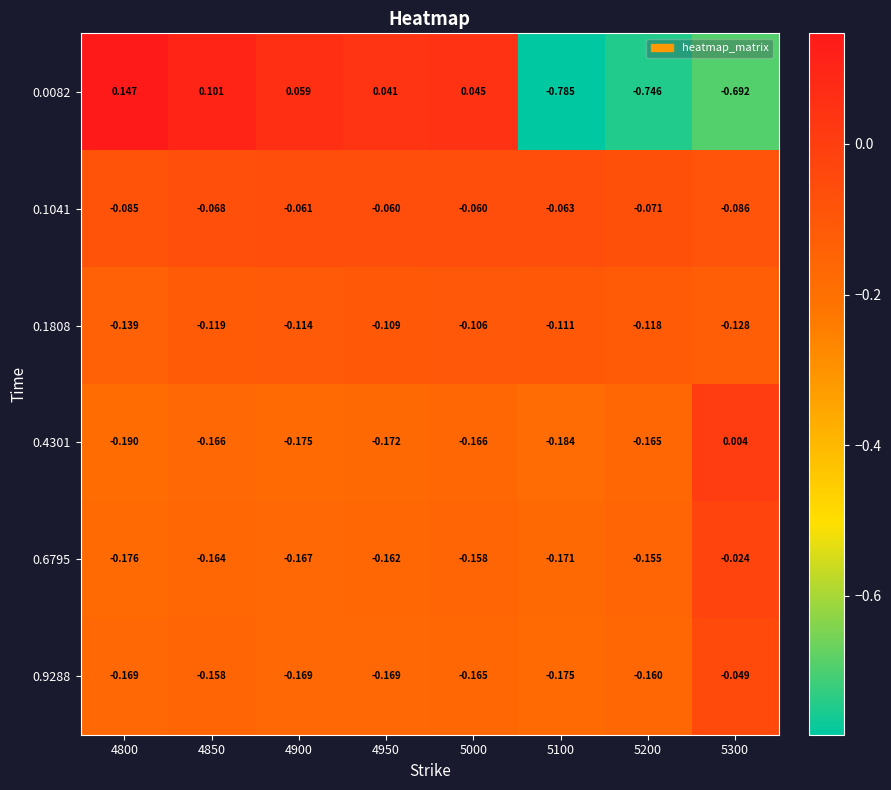

Is the value of 0.1808 at 5200 greater than the value of 0.4301 at 4950?

Yes